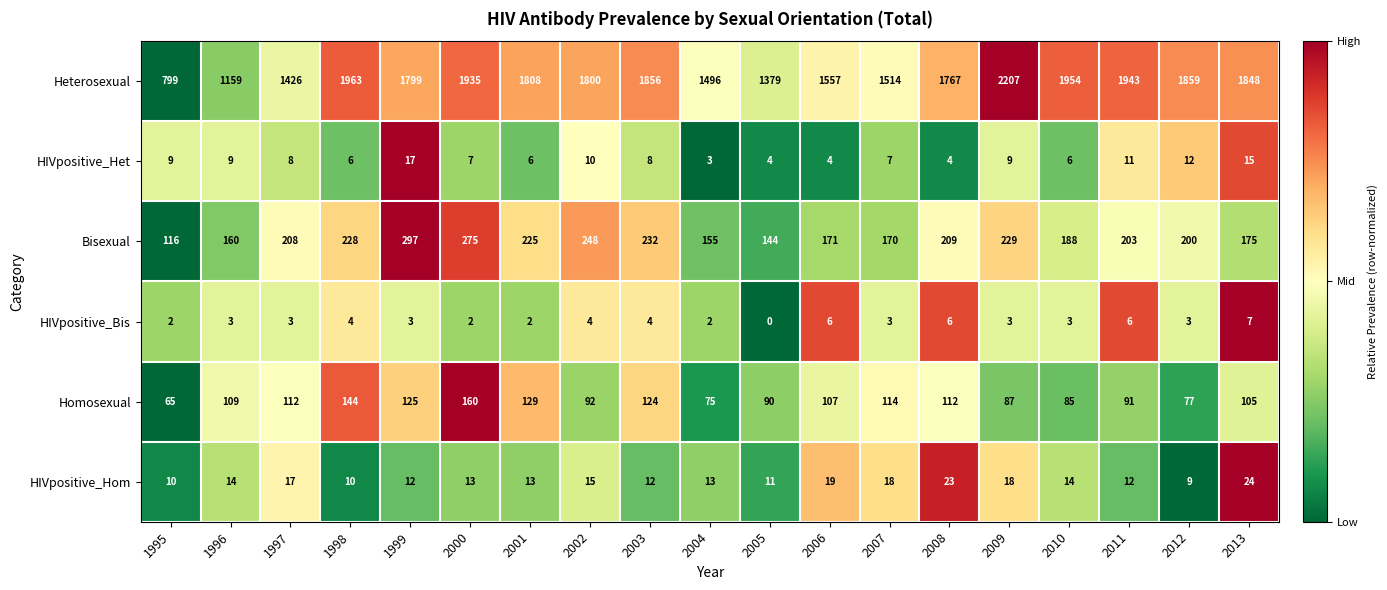

The value of Heterosexual at 2010 is 1954. True or false?

True